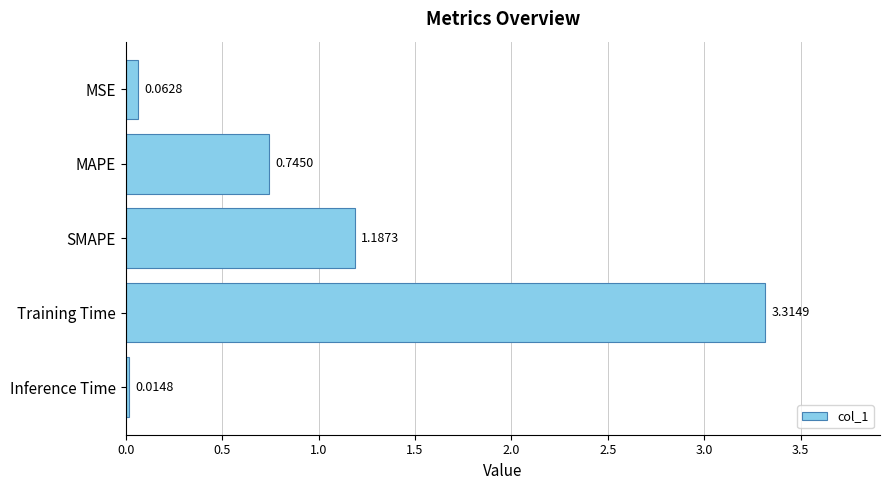

Are the bars grouped side by side (vs. stacked)?

No